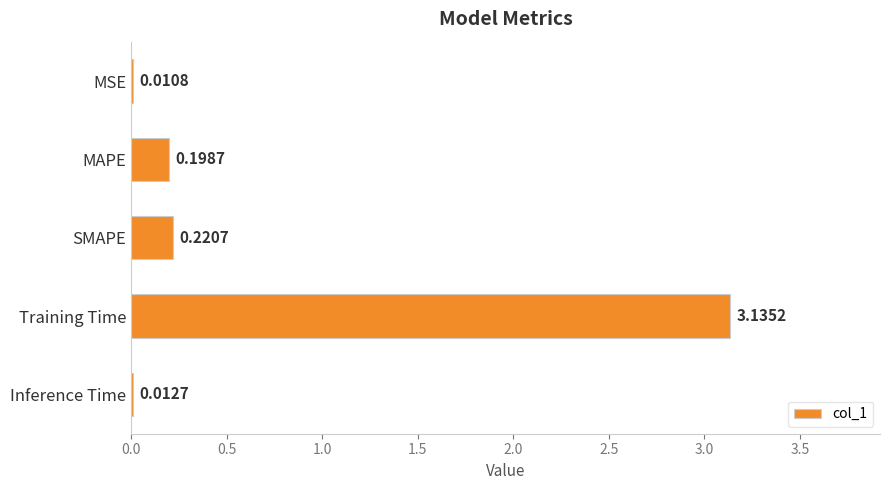

What is the sum of all values?

3.6